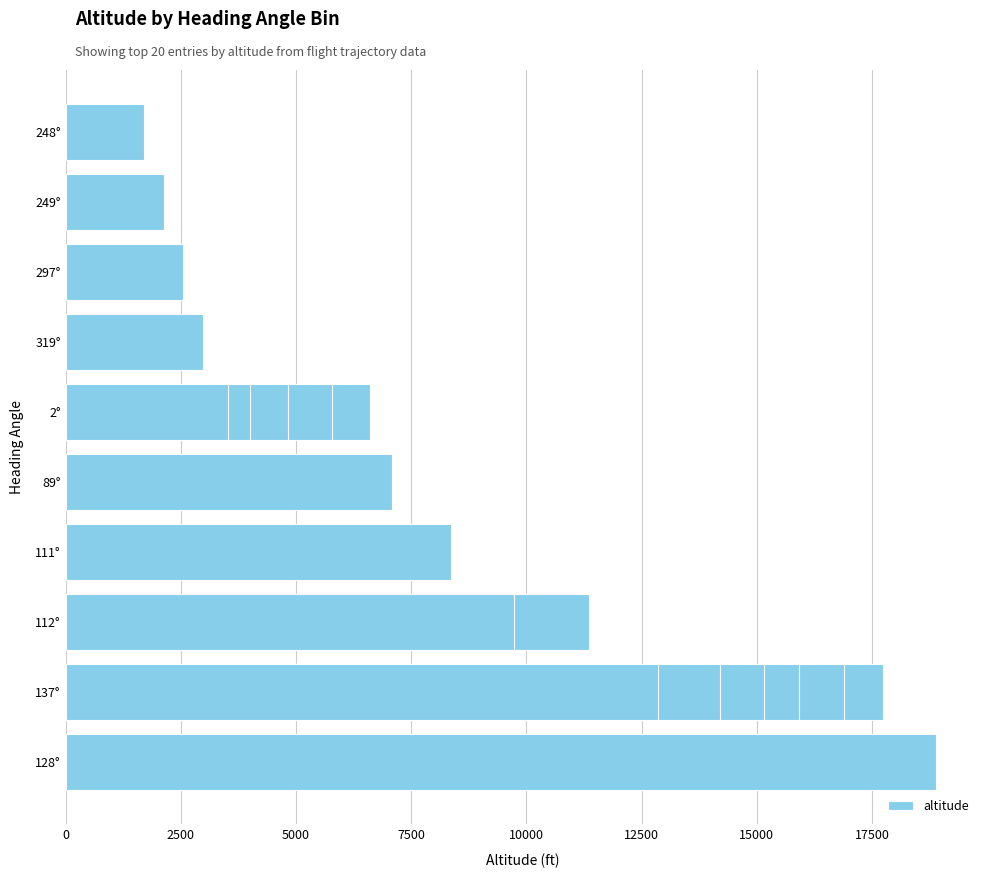

Reading right to left, list all the values displayed in this chart.

1700	2125	2550	2975	3525	4000	4825	5775	6600	7075	8375	9725	11350	12850	14200	15150	15925	16900	17750	18900